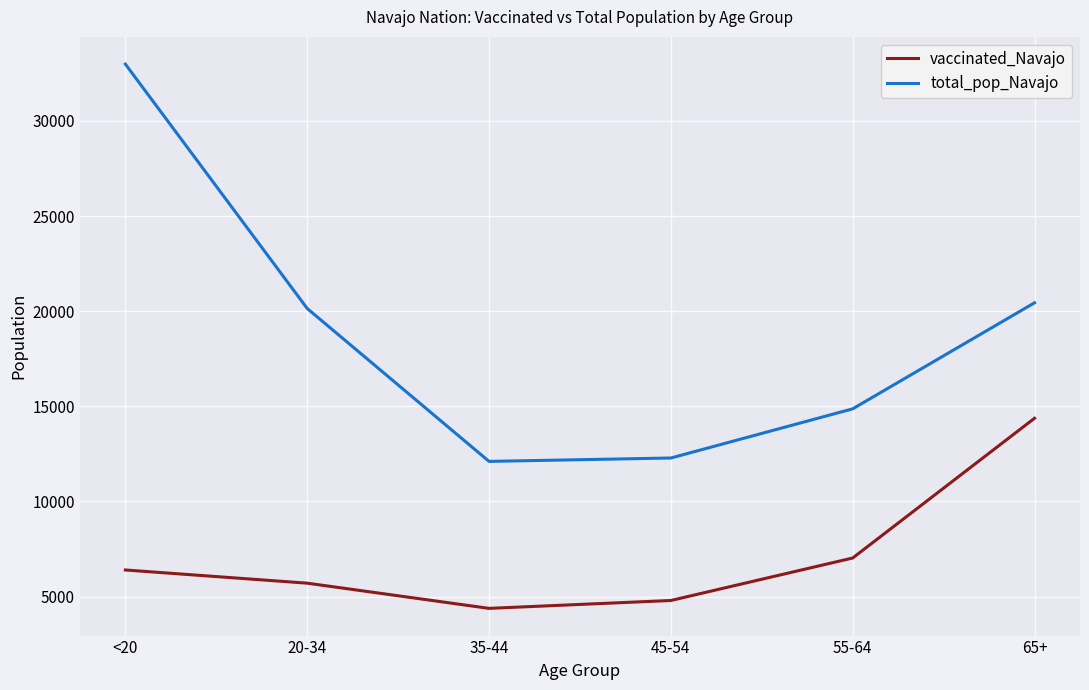

At which category is the sum across all series the highest?

<20